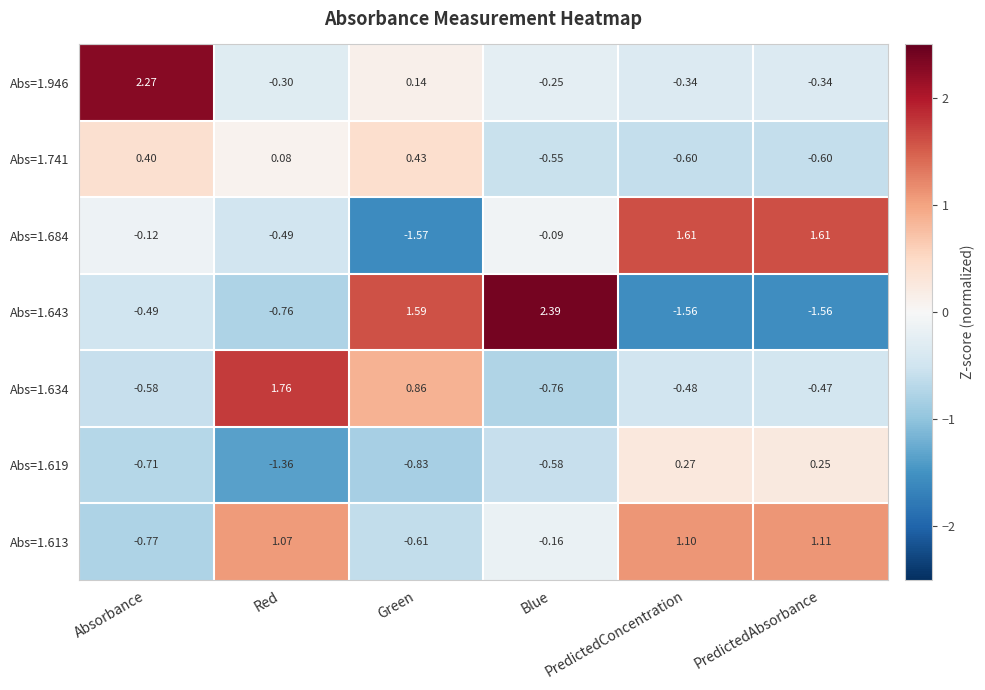

At which label is Abs=1.634 closest to 0?

PredictedAbsorbance